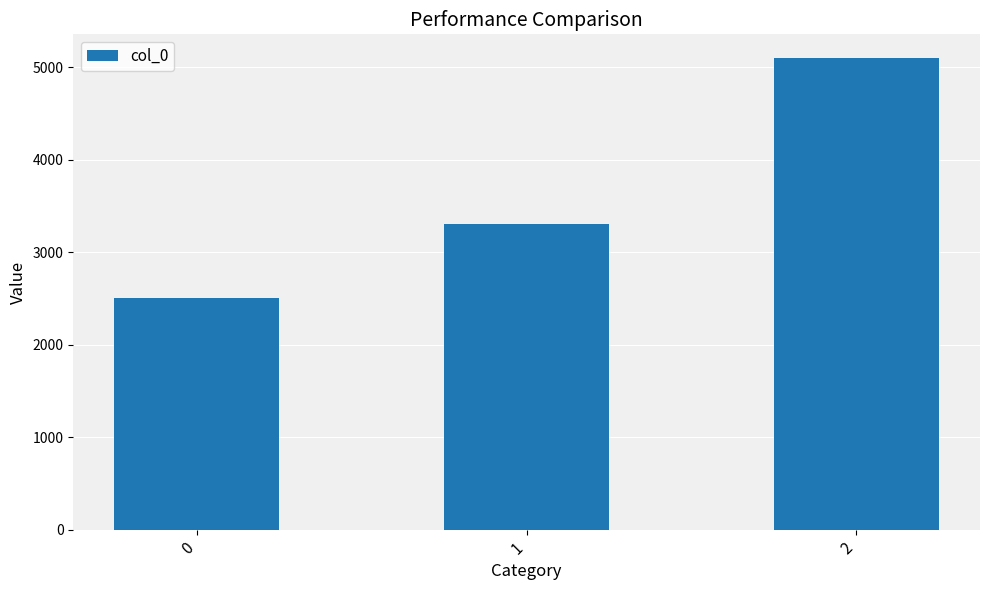

Reading right to left, transcribe all the data shown in this chart.

2=5100	1=3300	0=2500